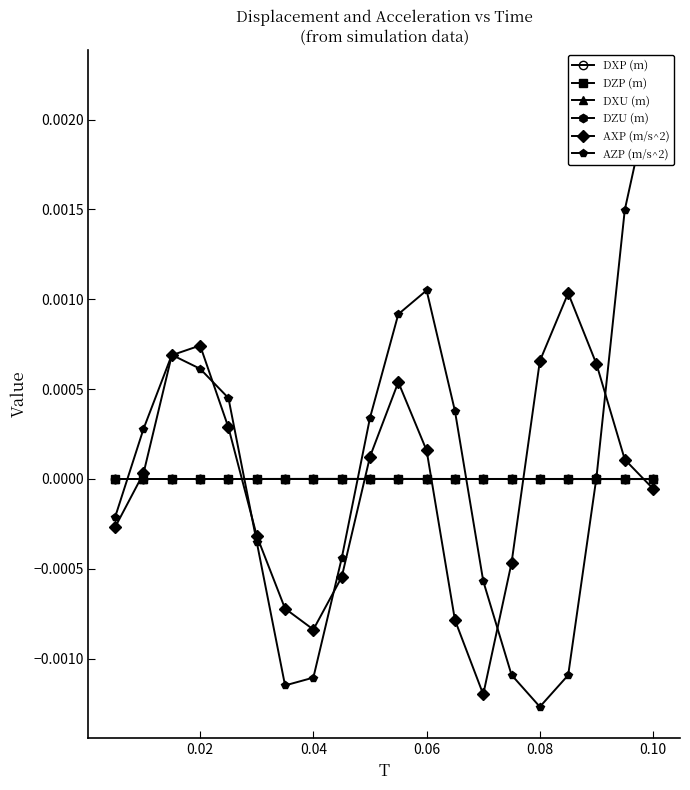

How many categories are shown in the chart?

20